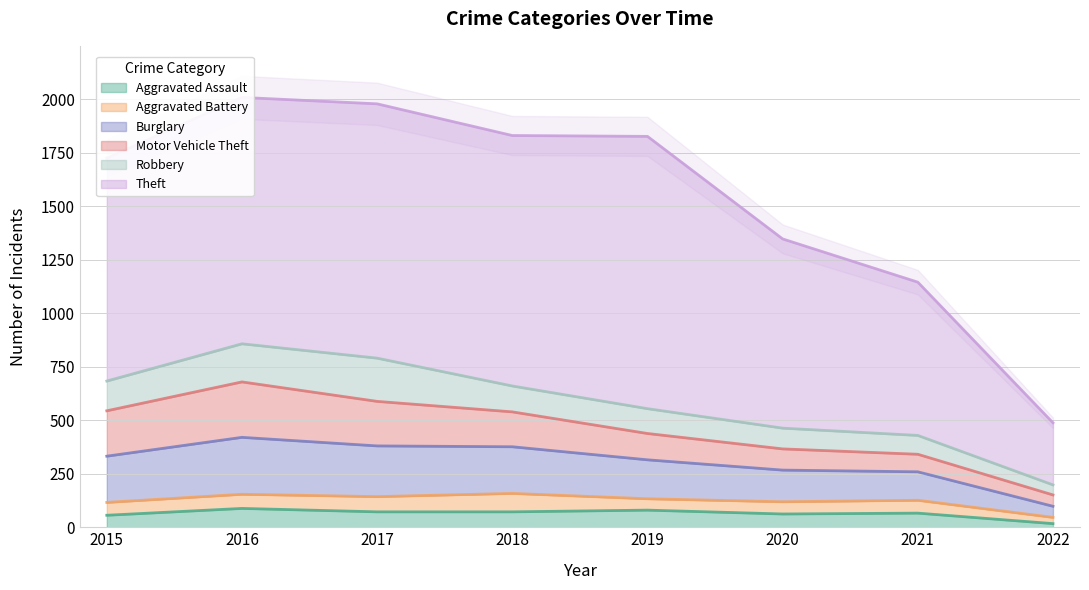

How many data points in Burglary are above 216?

3